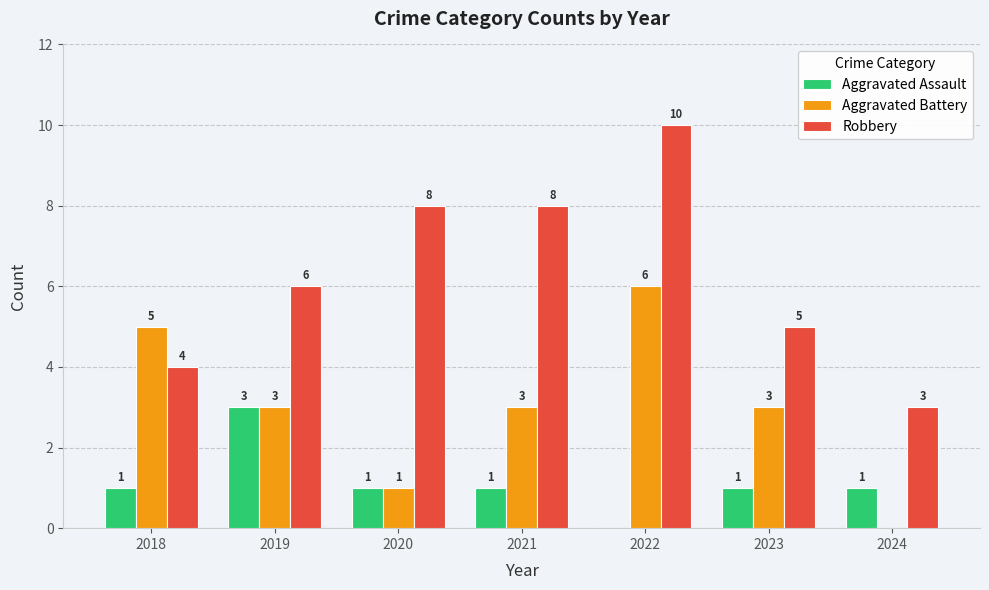

The value of Aggravated Battery at 2021 is 3. True or false?

True